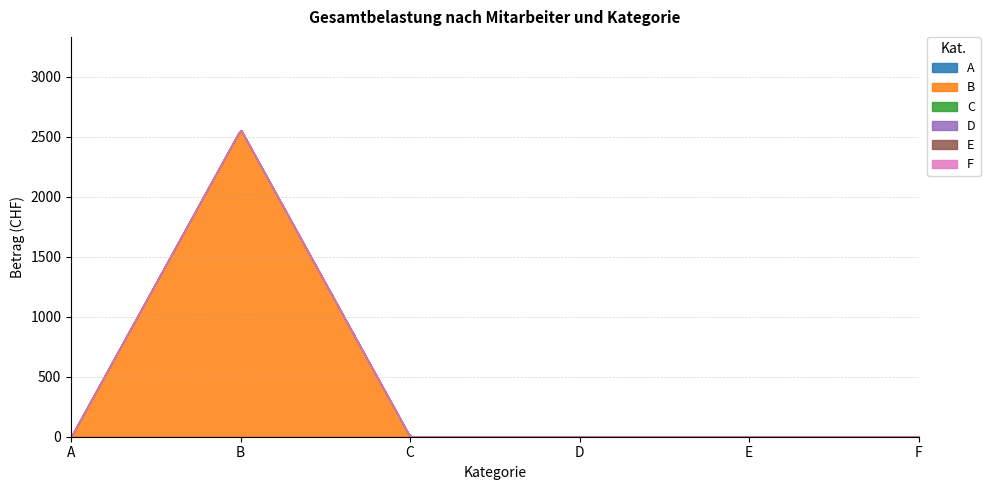

Count the number of data series in this chart.

6